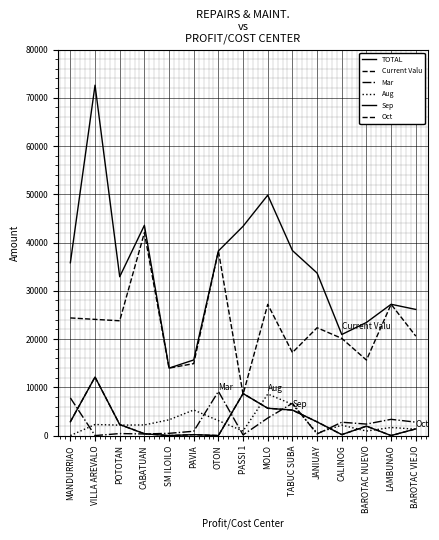

What is the difference between the Oct values at SM ILOILO and PASSI 1?

8709.1